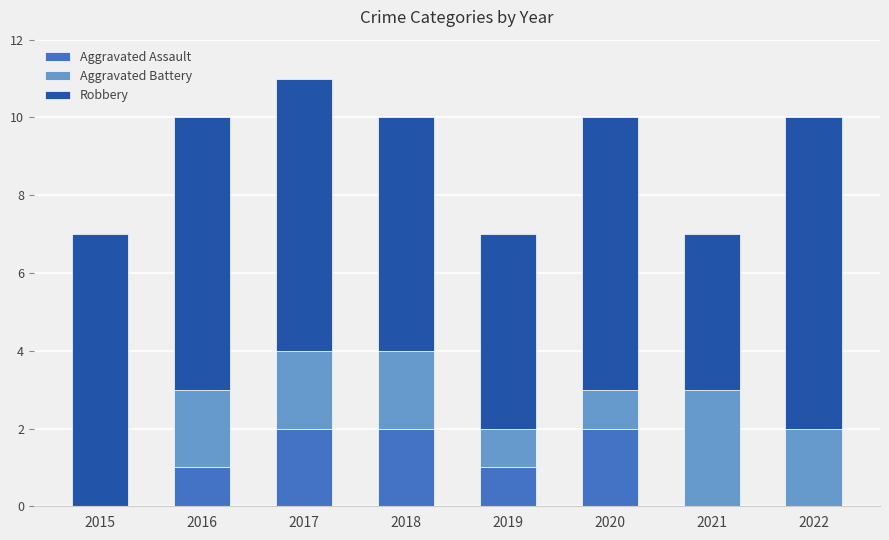

Reading right to left, list the values for the Aggravated Assault series.

2022=0	2021=0	2020=2	2019=1	2018=2	2017=2	2016=1	2015=0